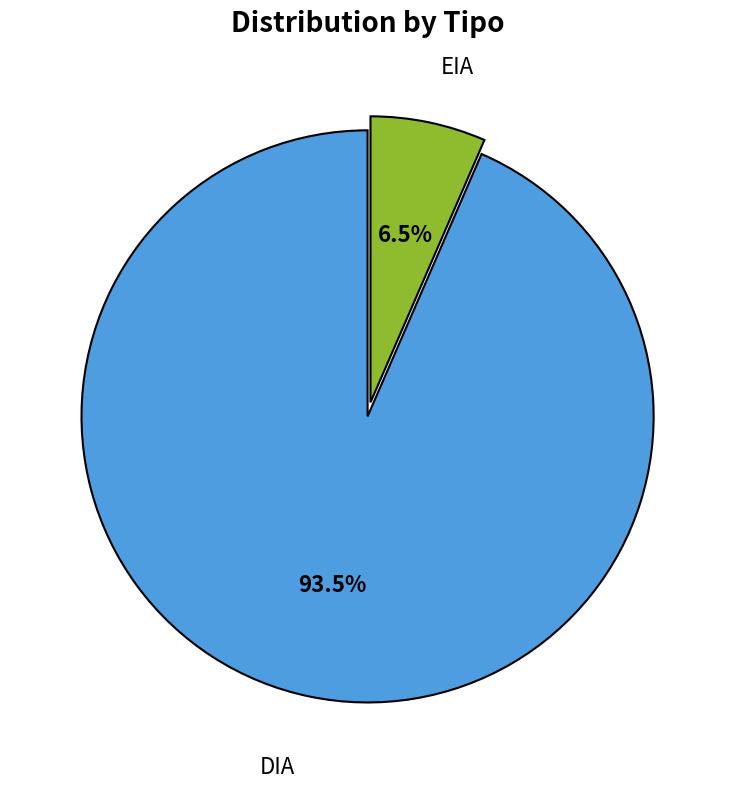

Does any single category account for the majority?

Yes